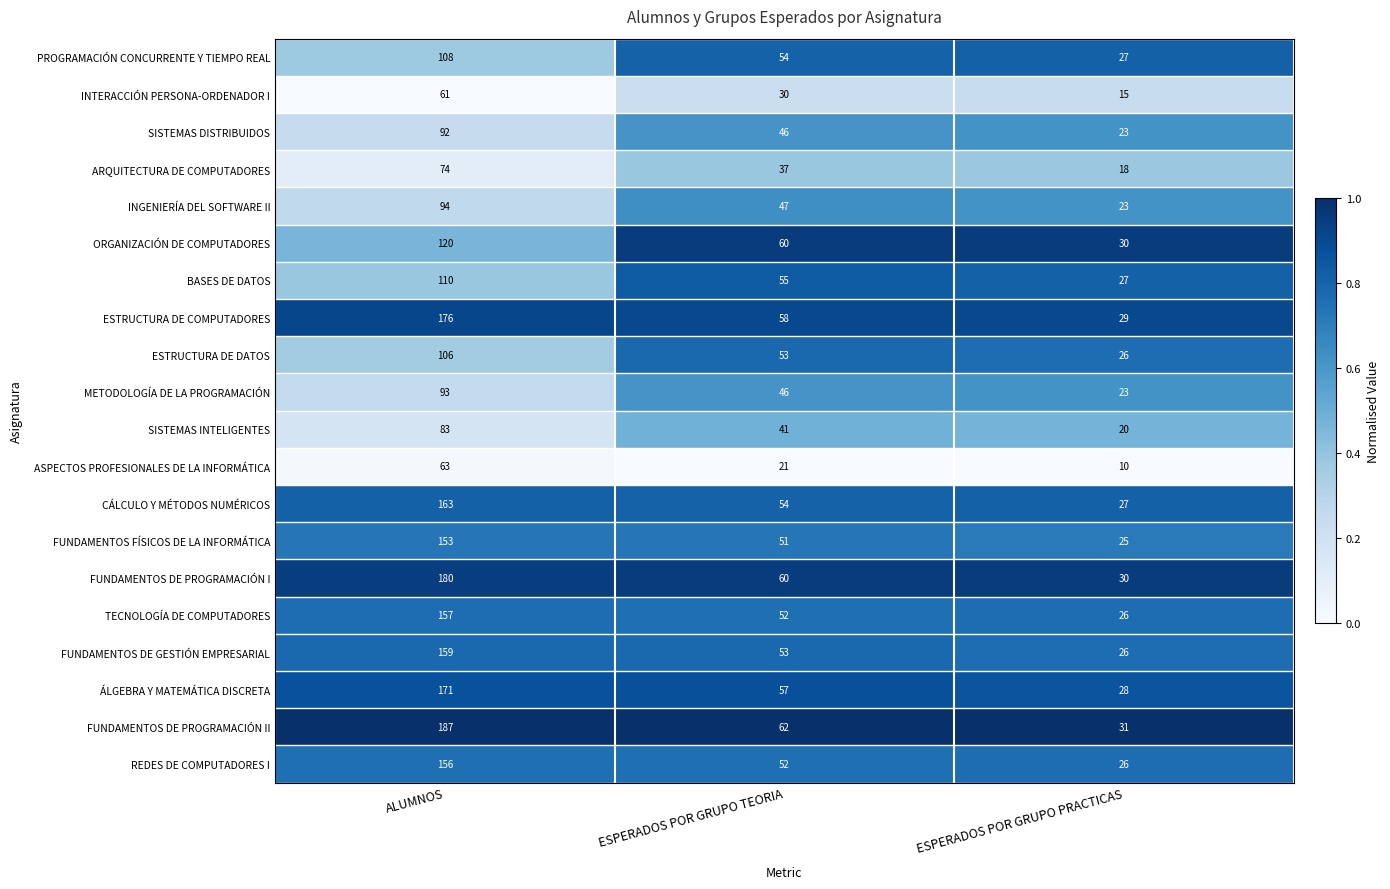

Is it true that METODOLOGÍA DE LA PROGRAMACIÓN equals 46 at ESPERADOS POR GRUPO TEORIA?

True